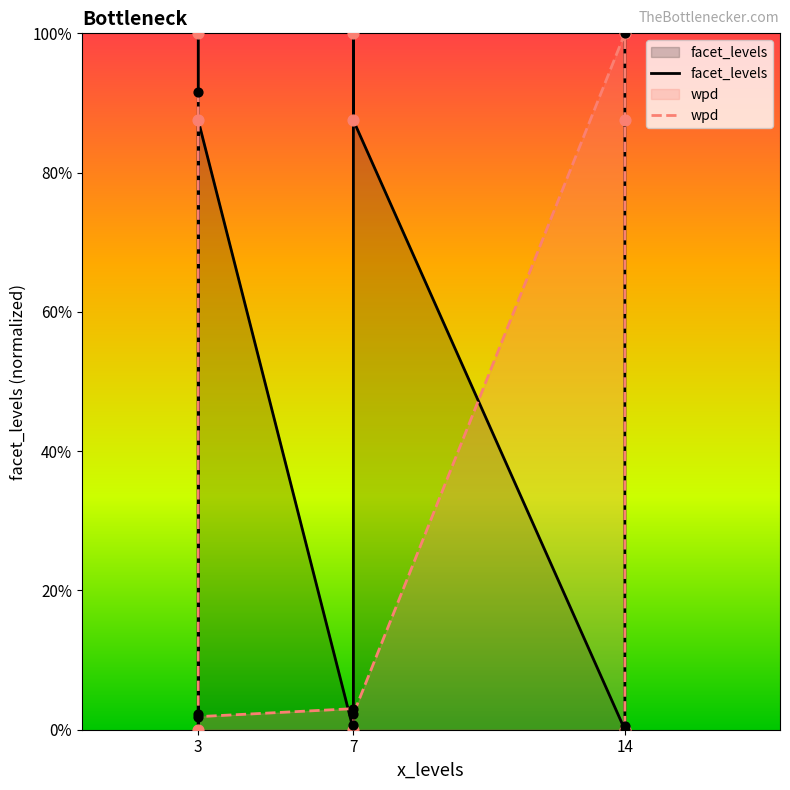

Which series has the largest Y range (max minus min)?

facet_levels